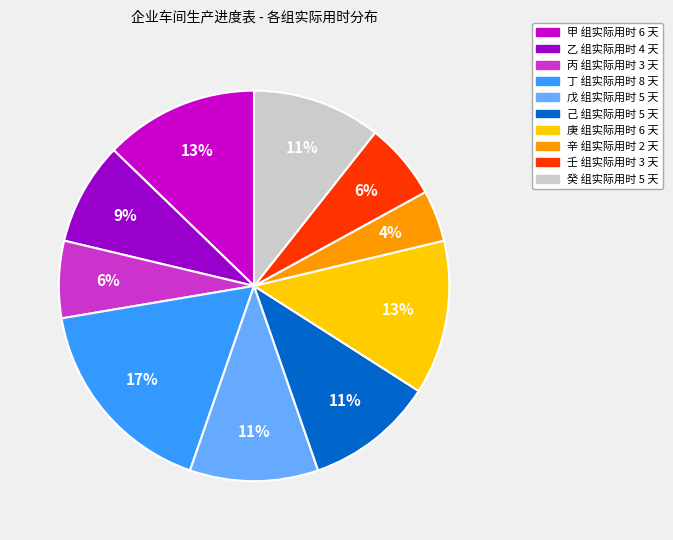

To the nearest percent, what is the difference between the largest and smallest slice percentages?

13%